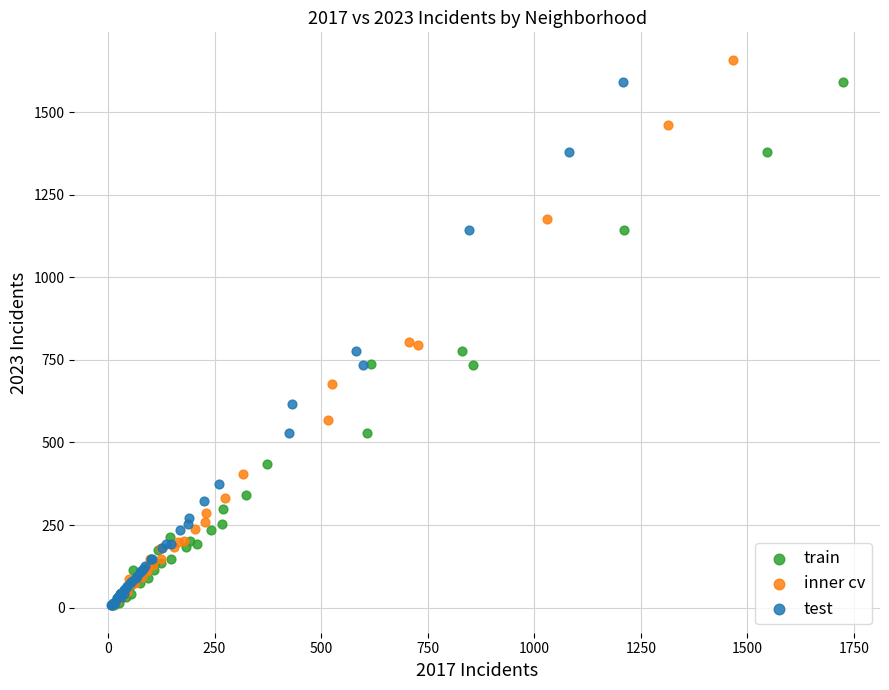

Which series has the widest spread of Y values?

inner cv